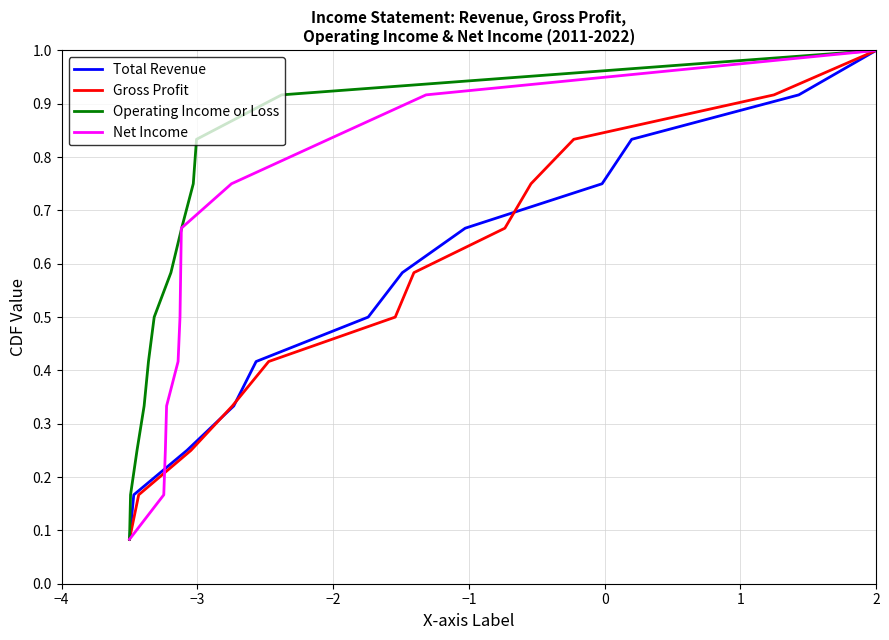

Is it true that Gross Profit equals 0.1 at −3?

False